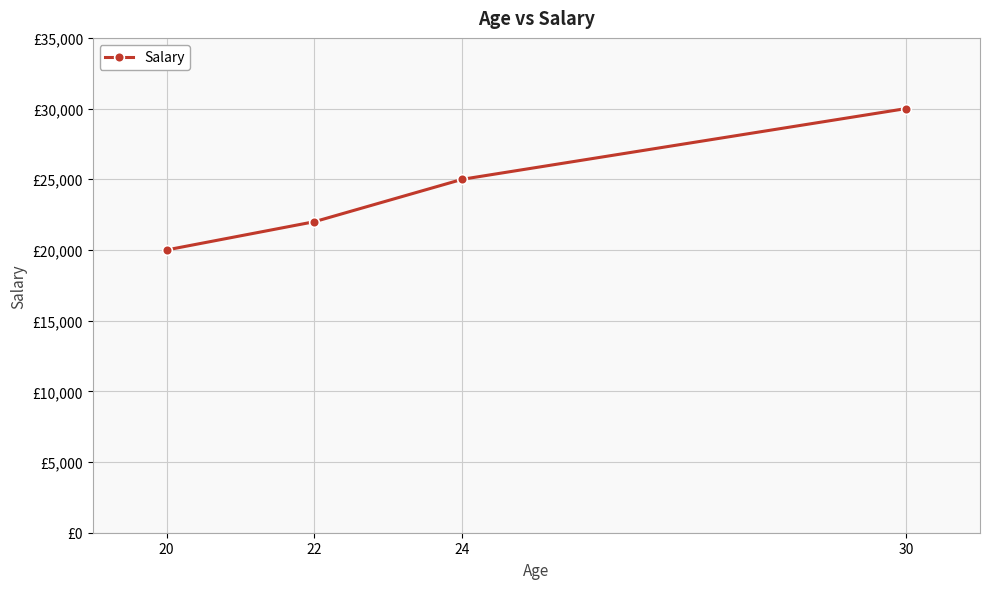

The chart shows a value of 25000 at 24. True or false?

True